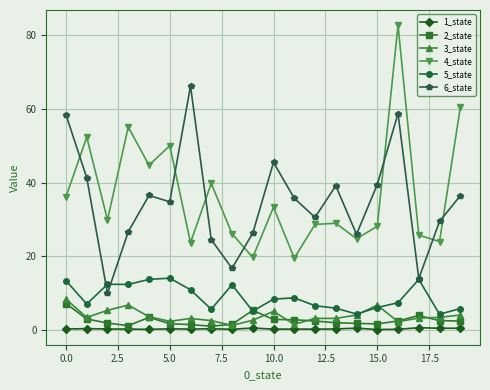

What is the value of the 3_state point at the 4th from the left?

6.7